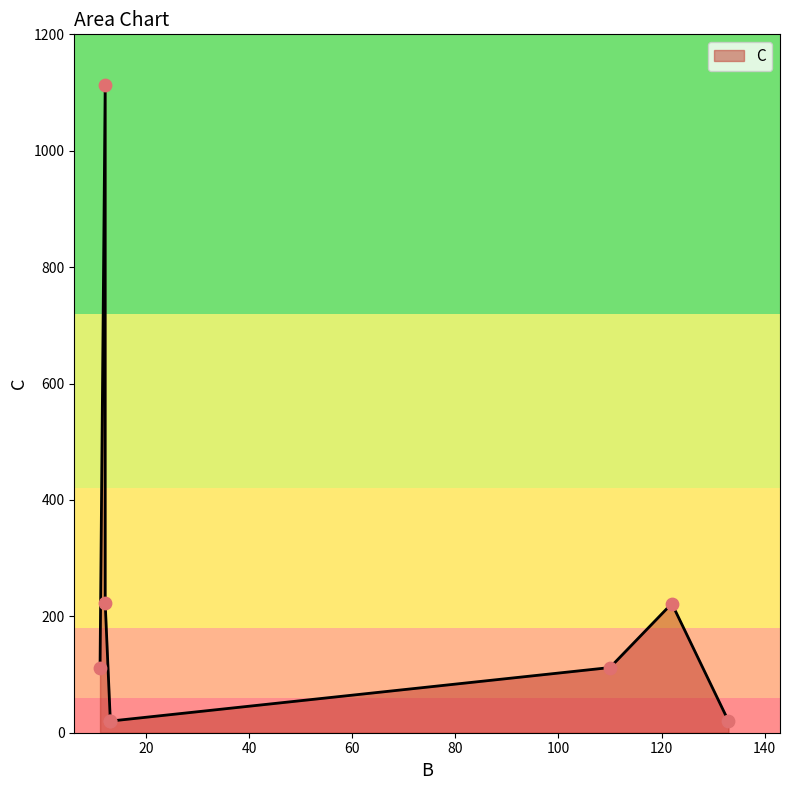

Approximately how many times larger is the value at 110 compared to 12?

0.1